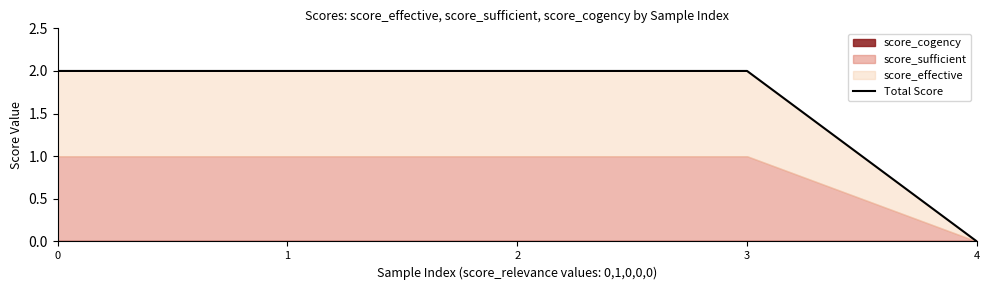

True or false: the data shows 2 at 0.

True